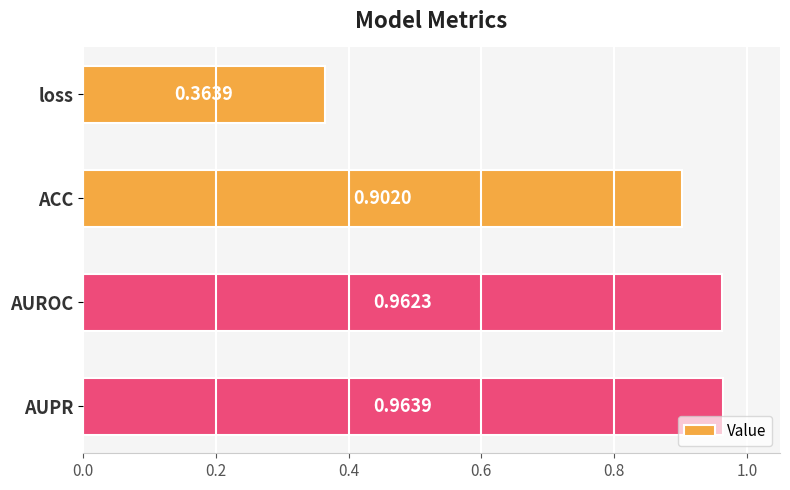

Which has a higher value, loss or AUROC?

AUROC